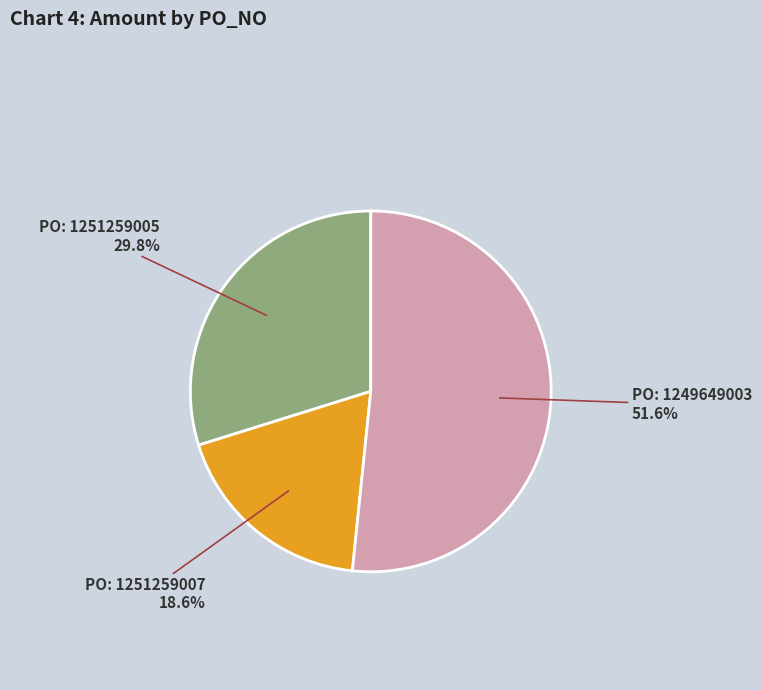

Is there any slice that represents more than half of the pie?

Yes